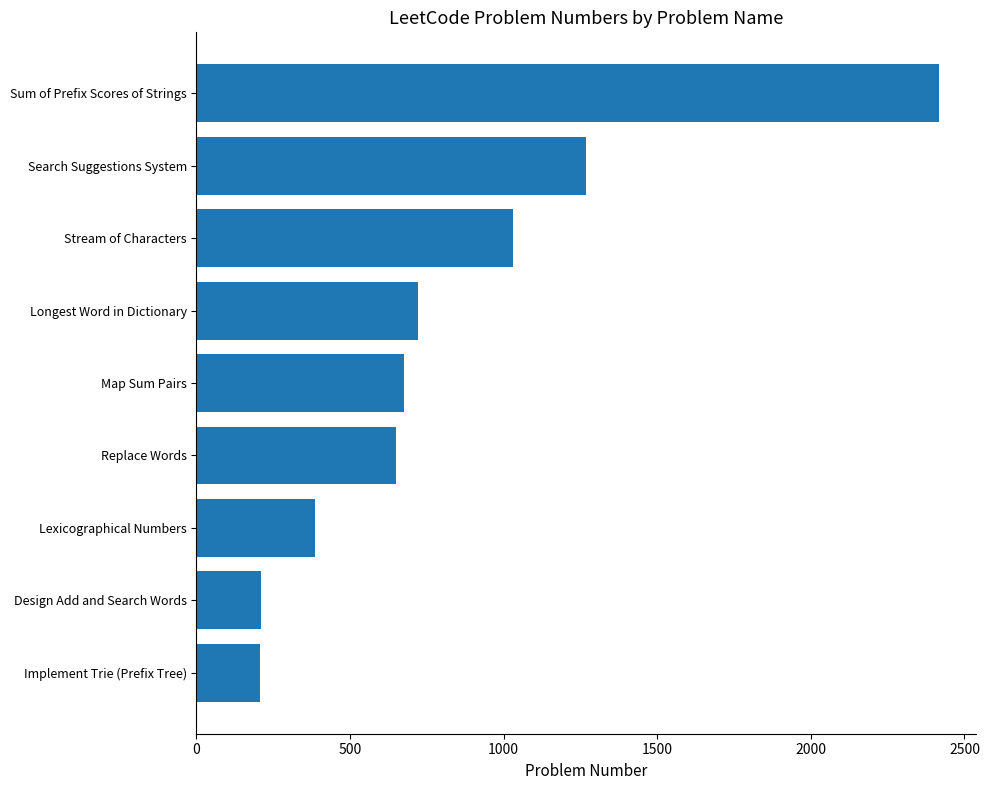

Between Search Suggestions System and Replace Words, which is larger?

Search Suggestions System